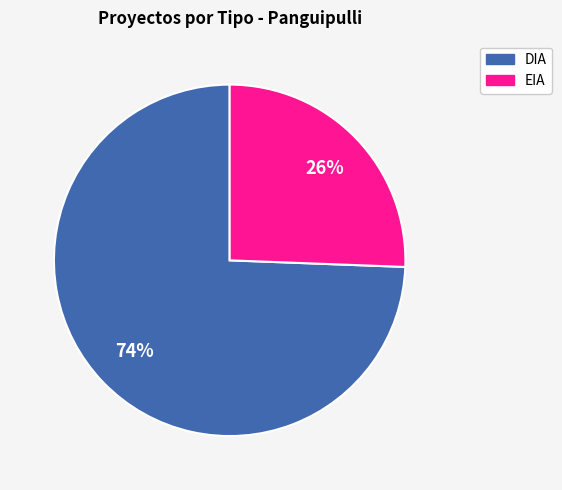

How many segments does this pie chart have?

2